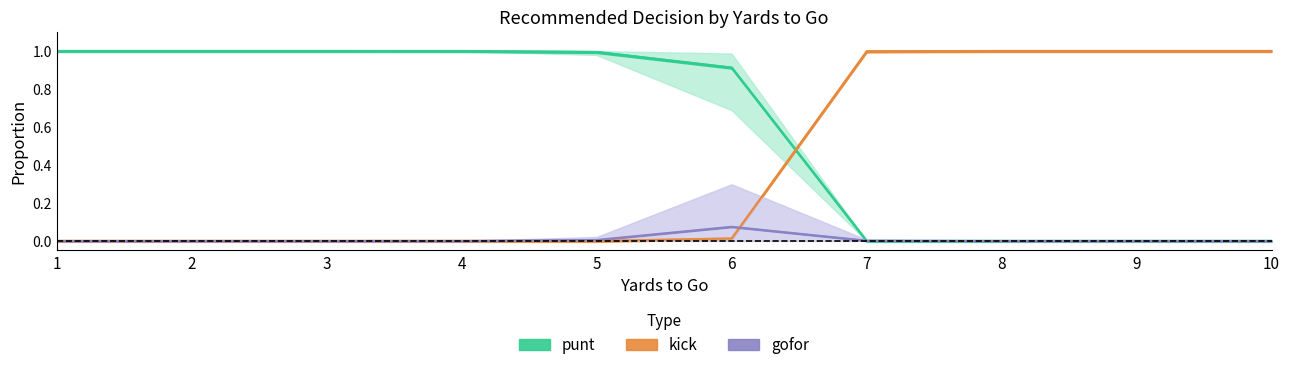

Which category has the highest value in the gofor series?

6